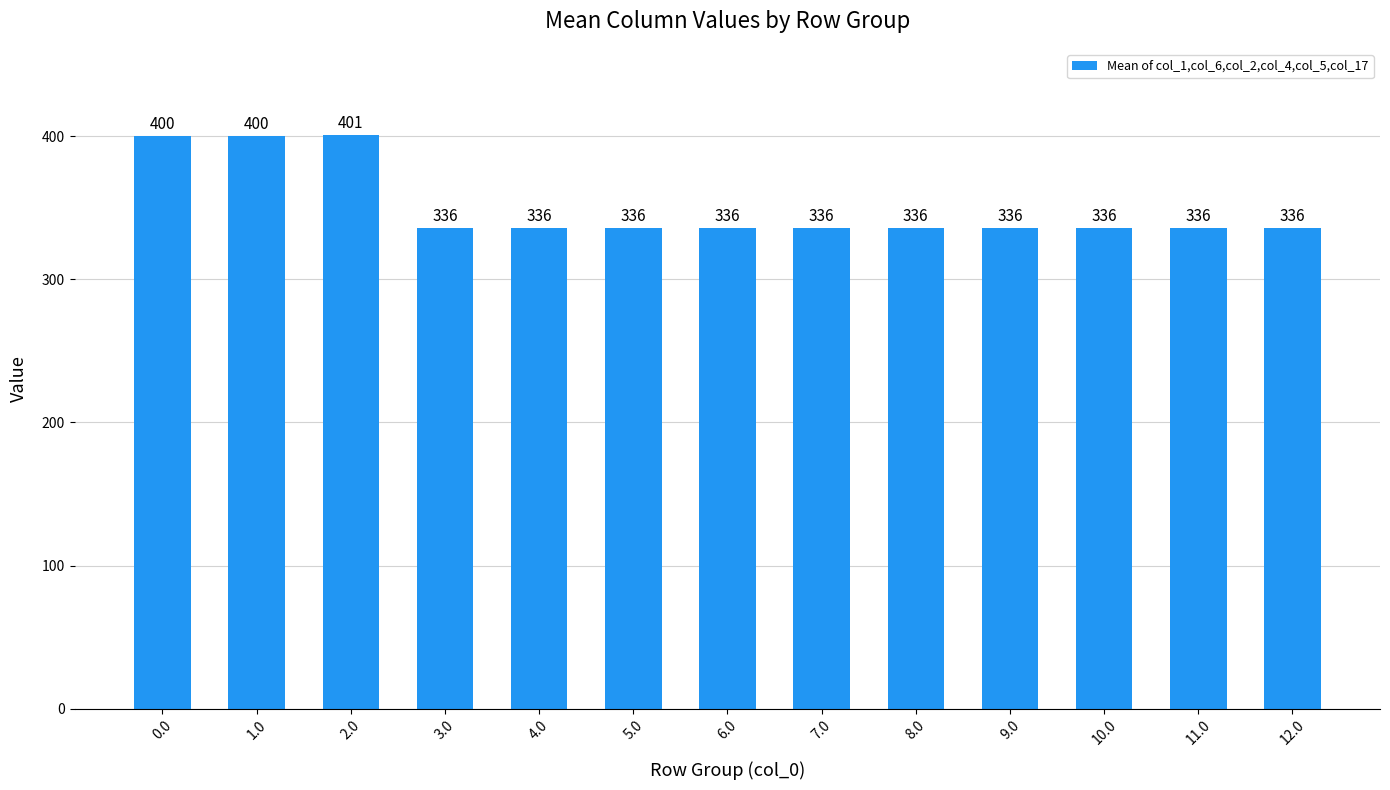

Which category has the highest value across all series?

2.0